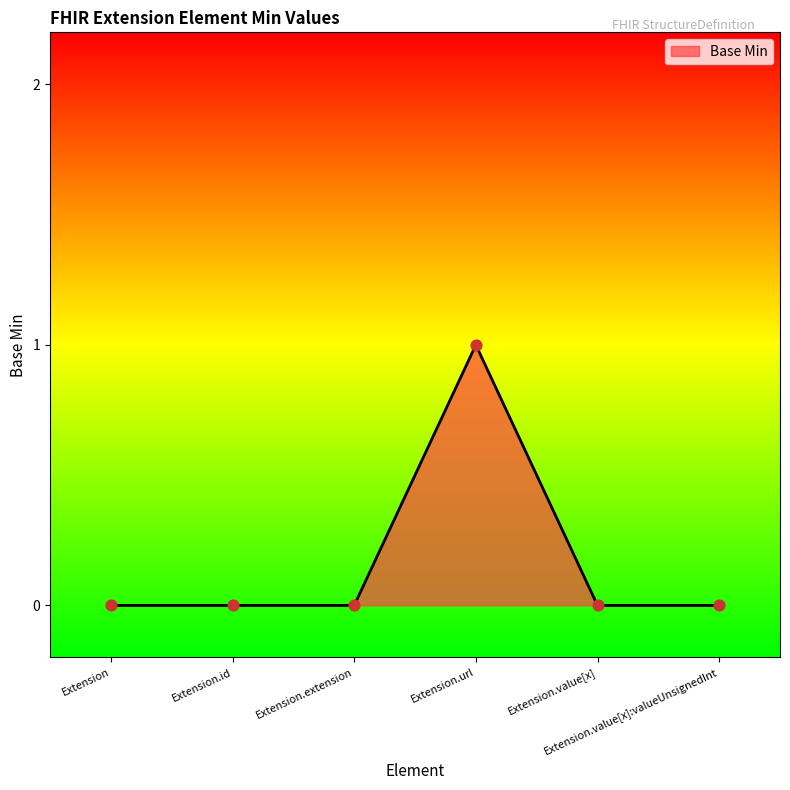

Which has a higher value, Extension.value[x] or Extension.url?

Extension.url